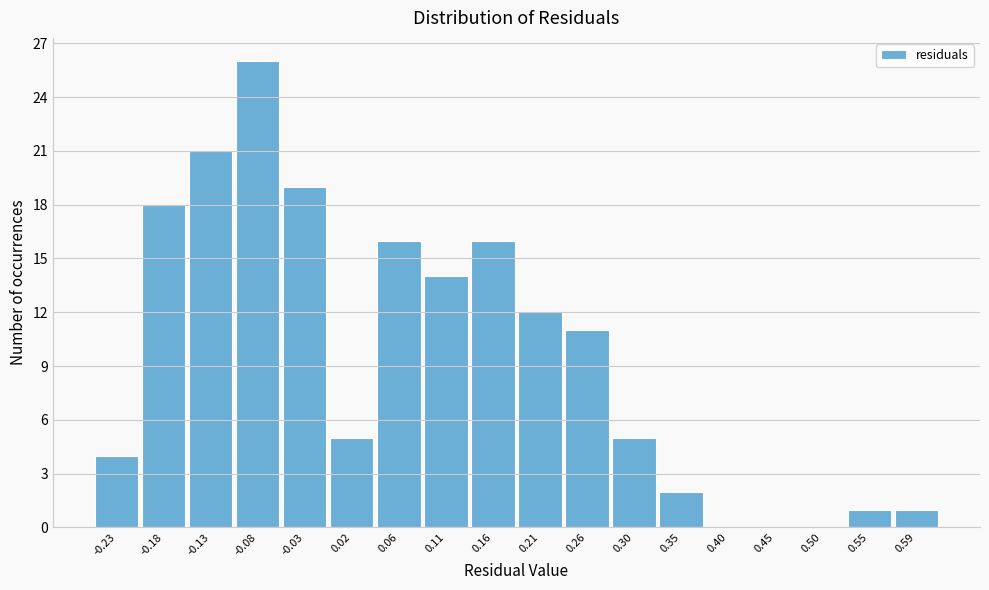

Which range on the x-axis has the tallest bar?

-0.105 to -0.055